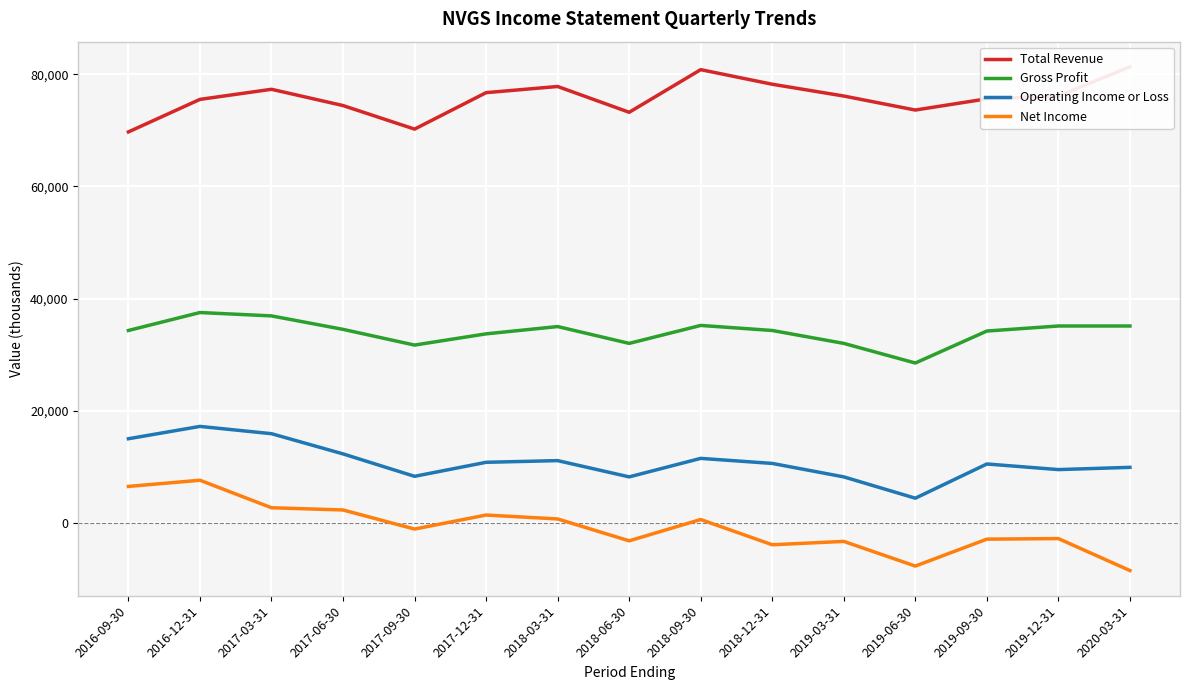

Where is Net Income nearest to the value -450?

2017-09-30